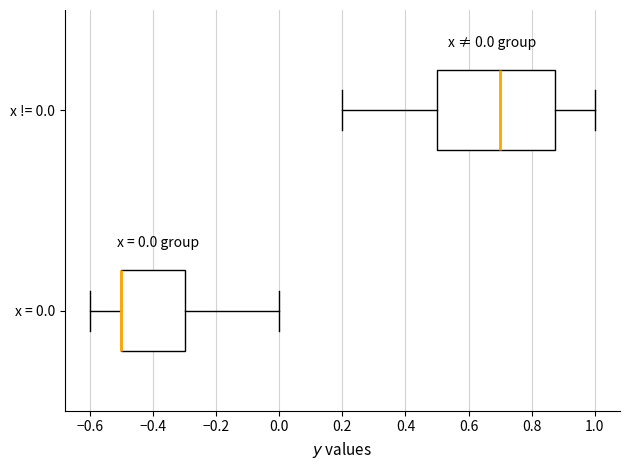

Which box is the widest, from its left edge to its right edge?

x != 0.0